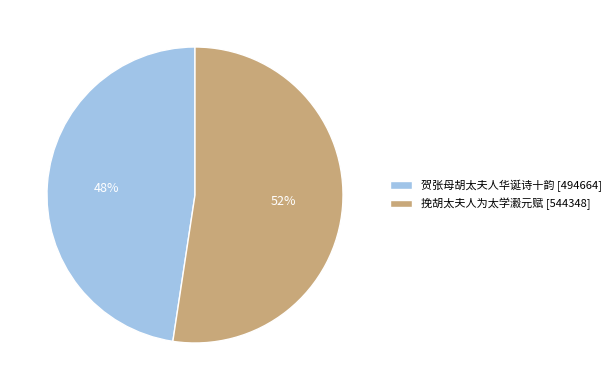

Does 挽胡太夫人为太学瀫元赋 represent more than half of the total?

Yes